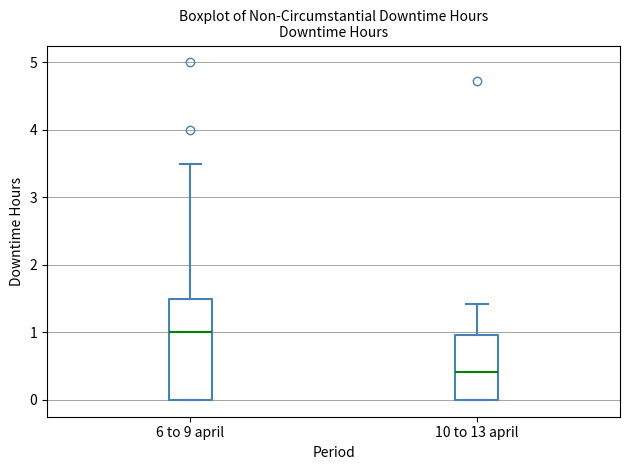

Reading left to right, read every box against the y-axis: the position of its median line, the range the box covers, and the ends of its whiskers. The values are not printed on the chart, so give them approximately, as read against the axis.

6 to 9 april: median 1.0, box 0.0 to 1.5, whiskers 0.0 to 3.5
10 to 13 april: median 0.4, box 0.0 to 1.0, whiskers 0.0 to 1.4